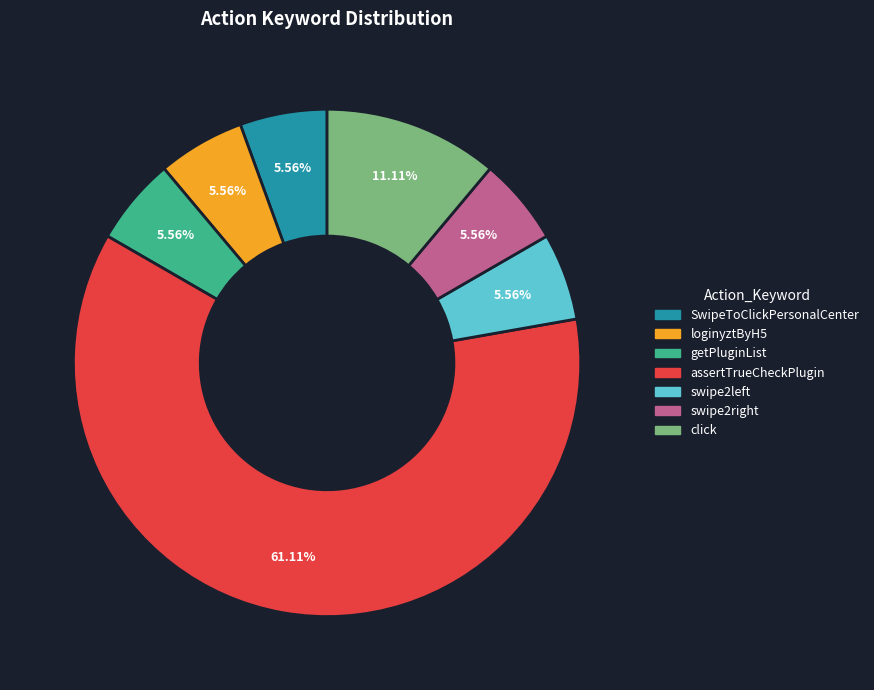

Combined, do swipe2left and assertTrueCheckPlugin account for over 50%?

Yes